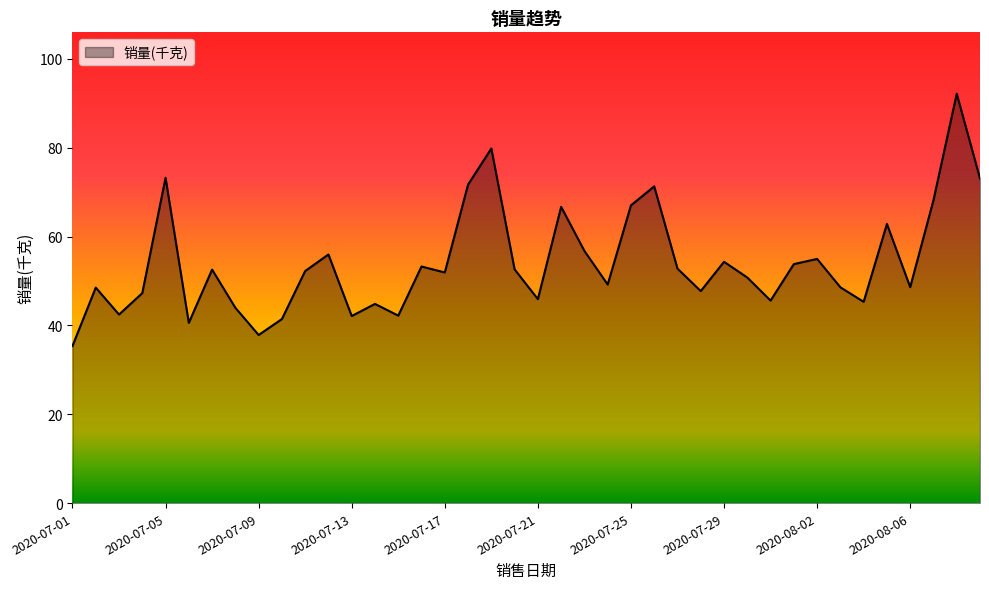

Count the number of data series in this chart.

1